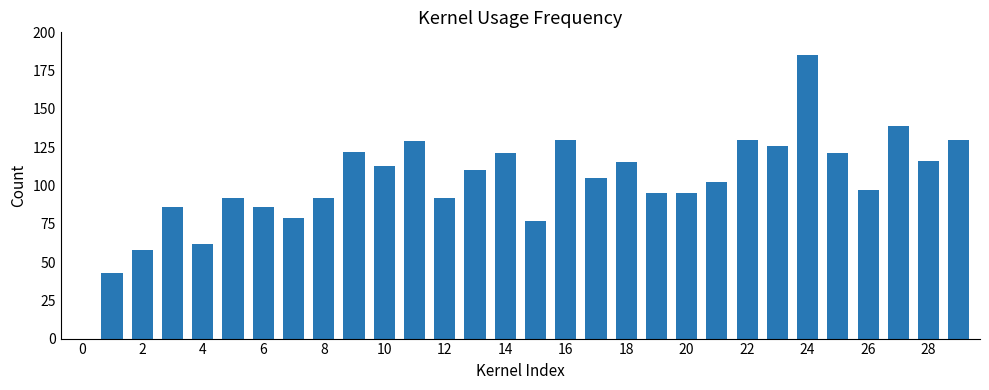

What is the greatest value displayed?

185